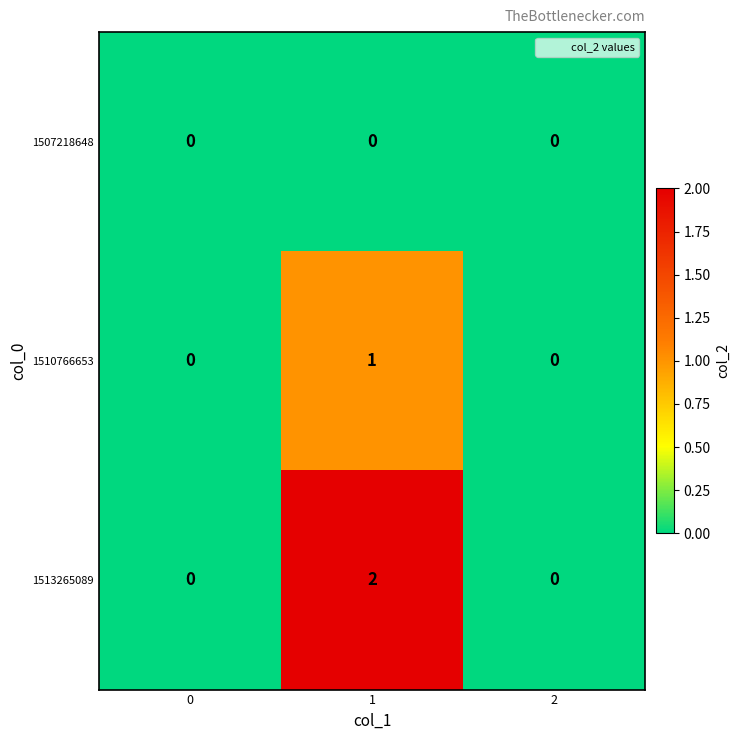

Reading left to right, what are all the values shown in this chart?

1507218648: 0=0	1=0	2=0
1510766653: 0=0	1=1	2=0
1513265089: 0=0	1=2	2=0